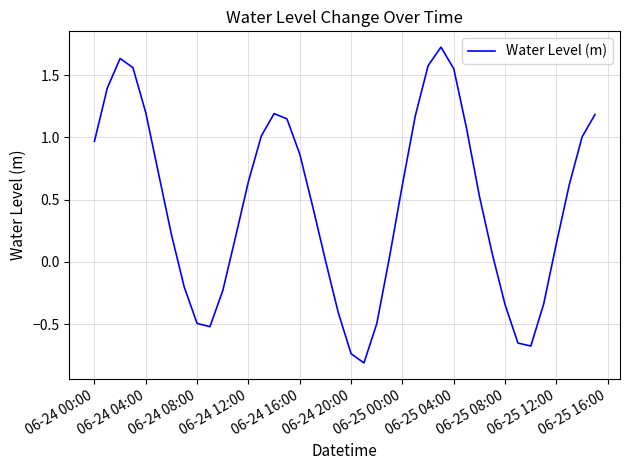

What is the difference between the maximum and minimum values?

2.5